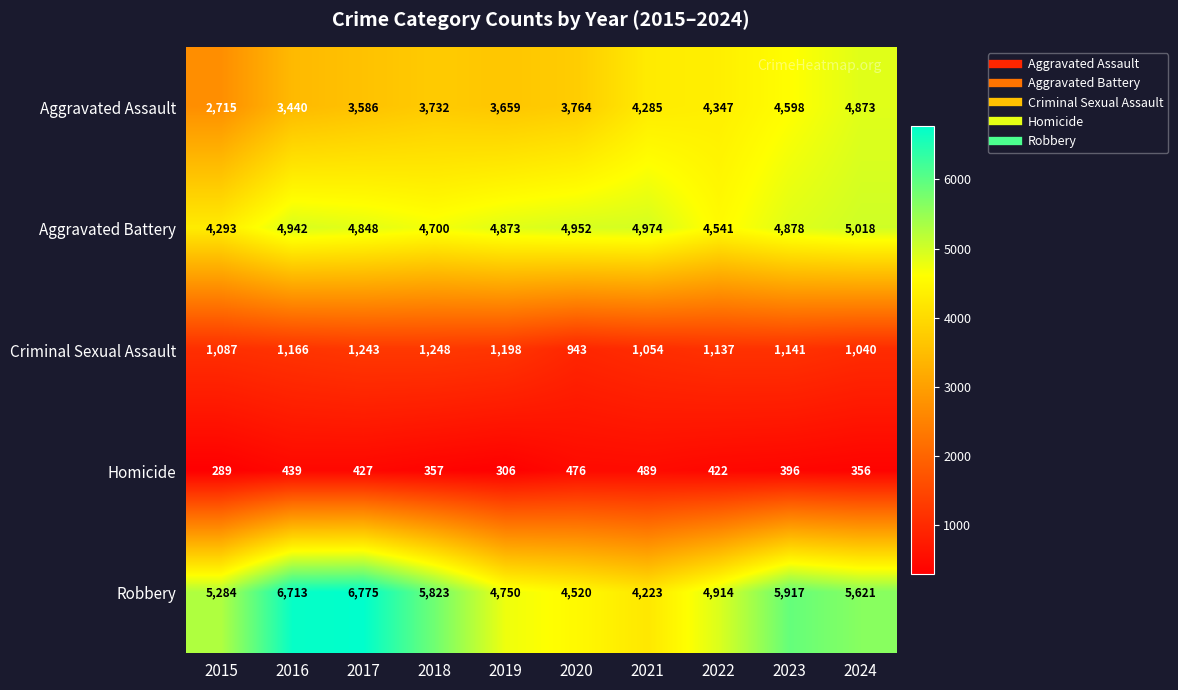

Is it true that Criminal Sexual Assault equals 1280 at 2020?

False